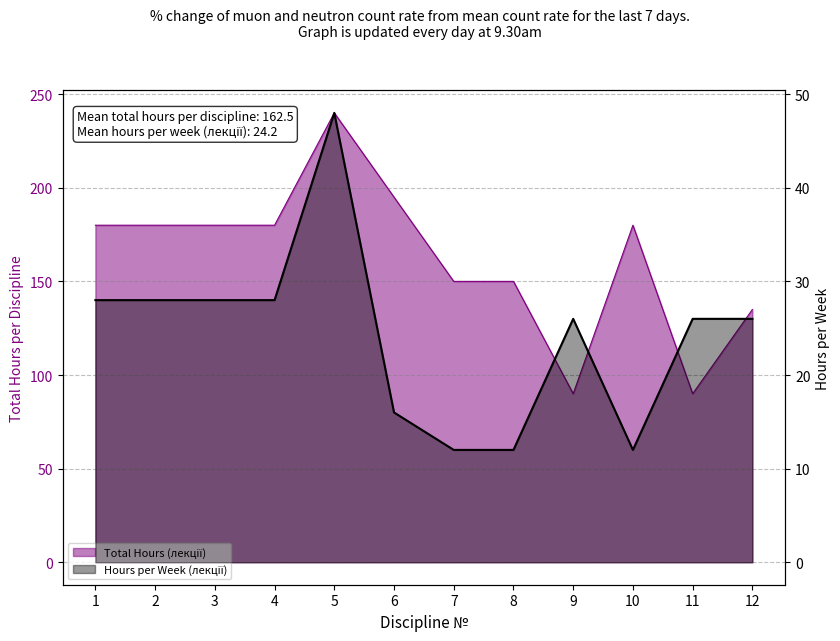

List the series in order of their peak value, lowest first.

Hours per Week (лекції) line, Total Hours (лекції) line